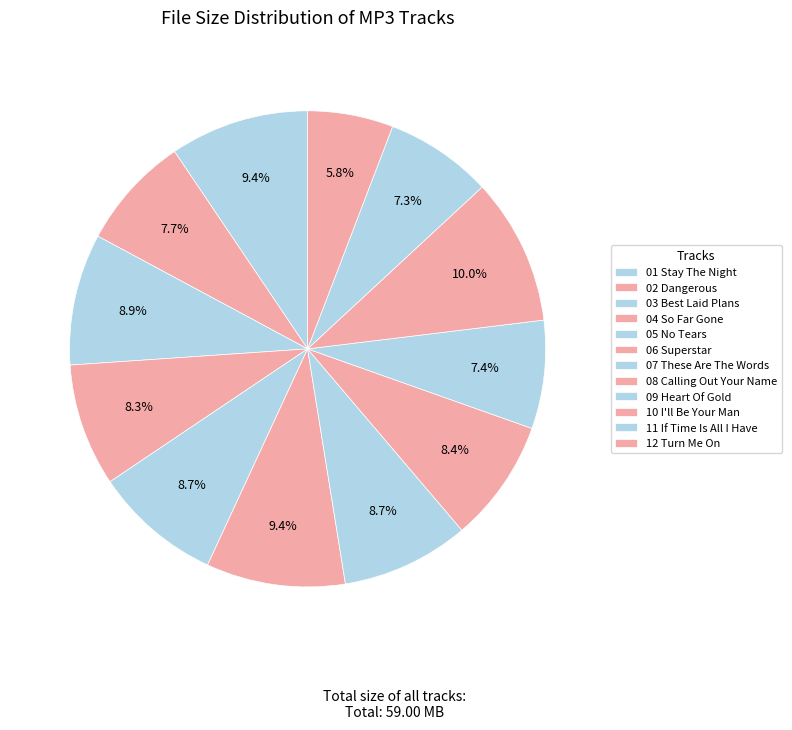

How many slices are in this pie chart?

12